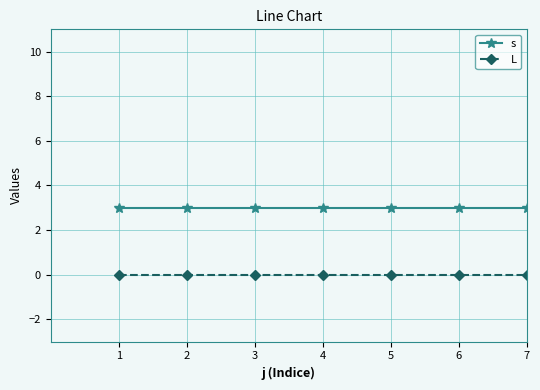

True or false: L has a value of 0 at 2.

True